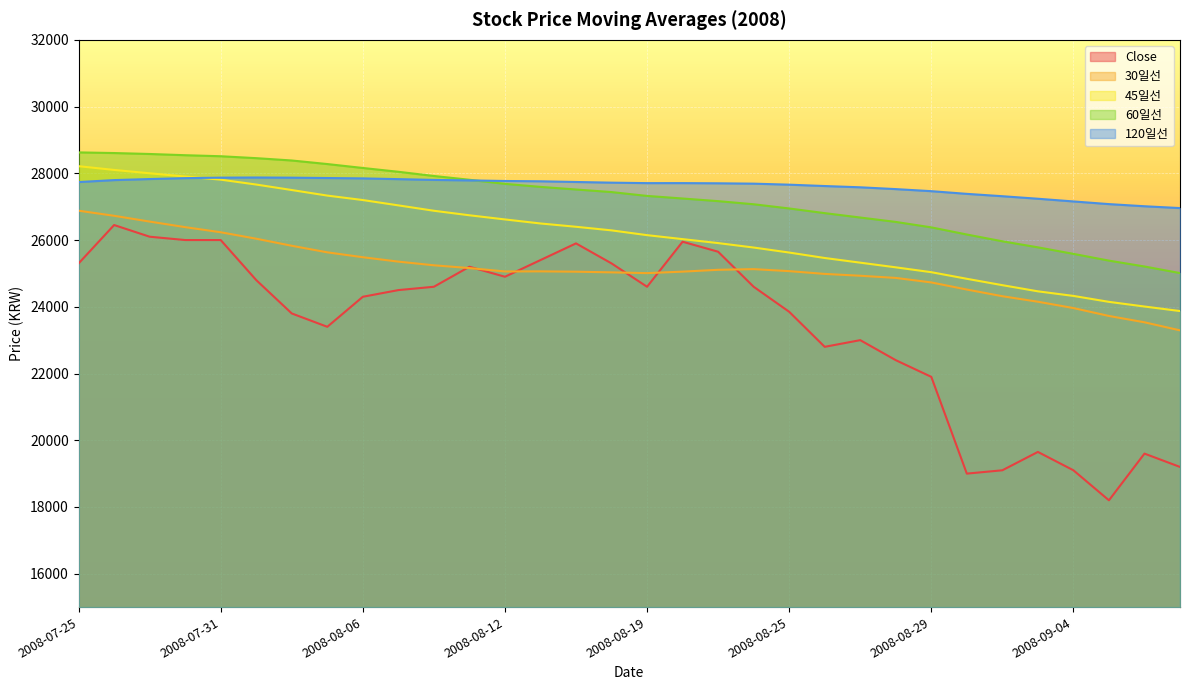

How many values in the 60일선 series exceed 27437?

16